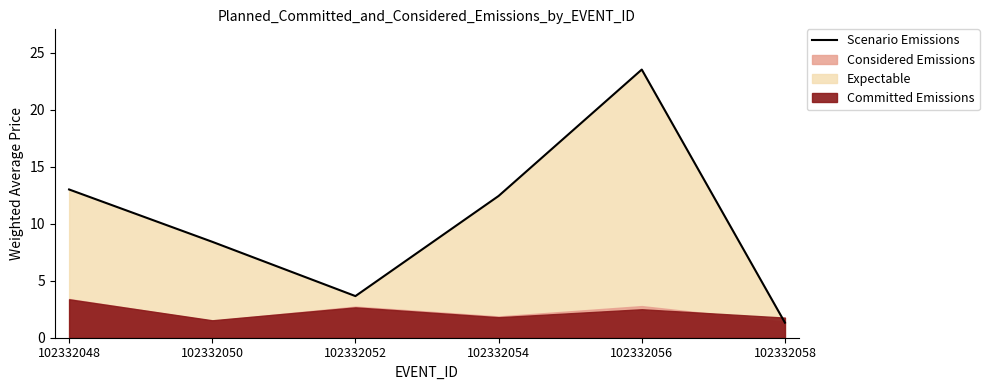

What is the smallest value displayed?

1.3